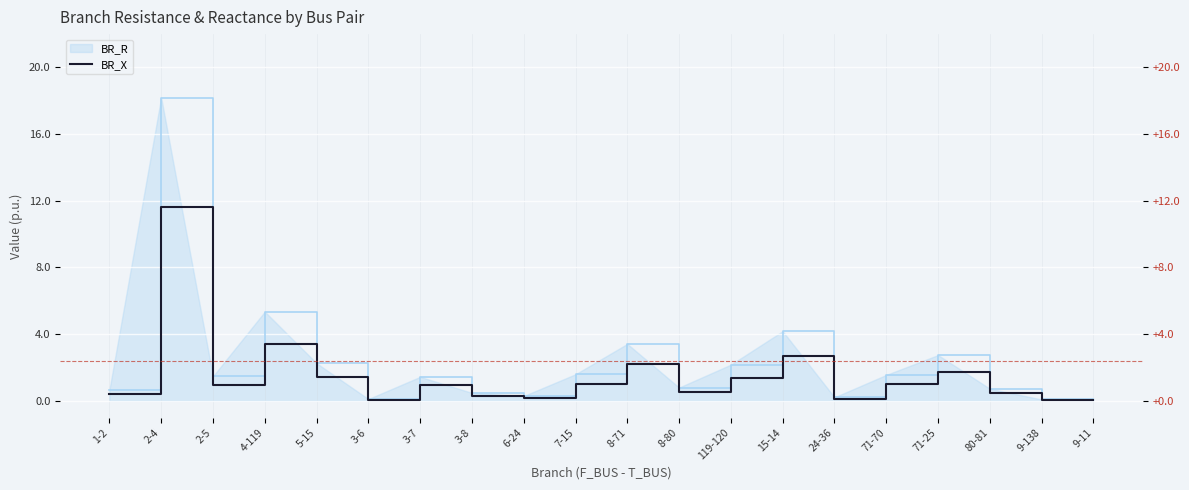

At which category does the data reach its first local peak?

2-4